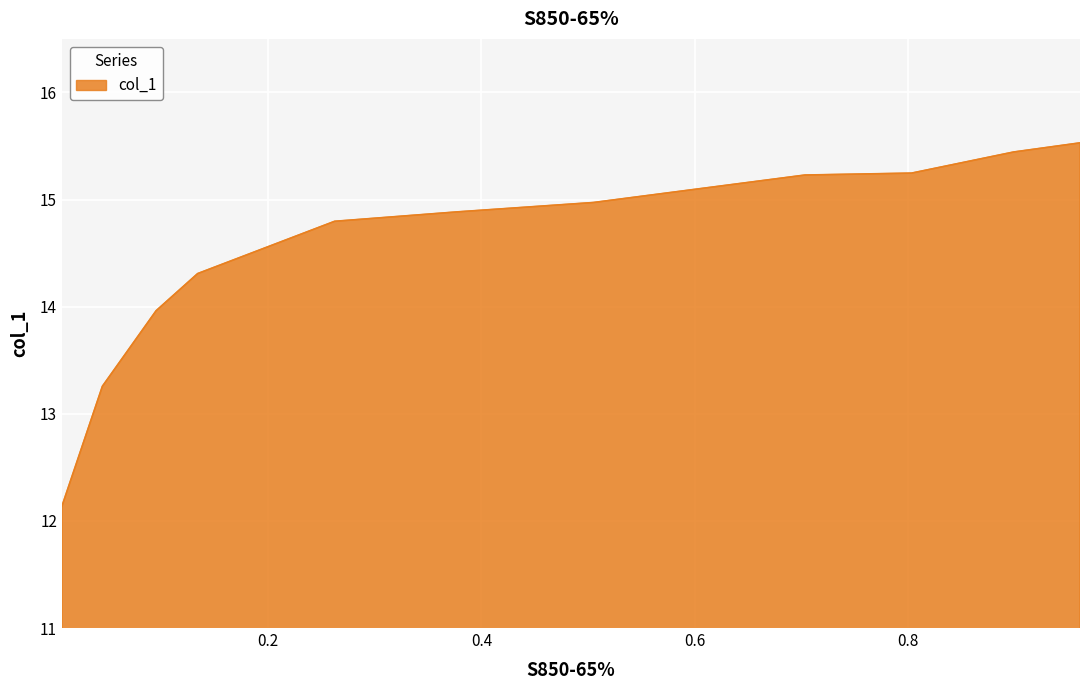

What is the minimum value shown in the chart?

12.1